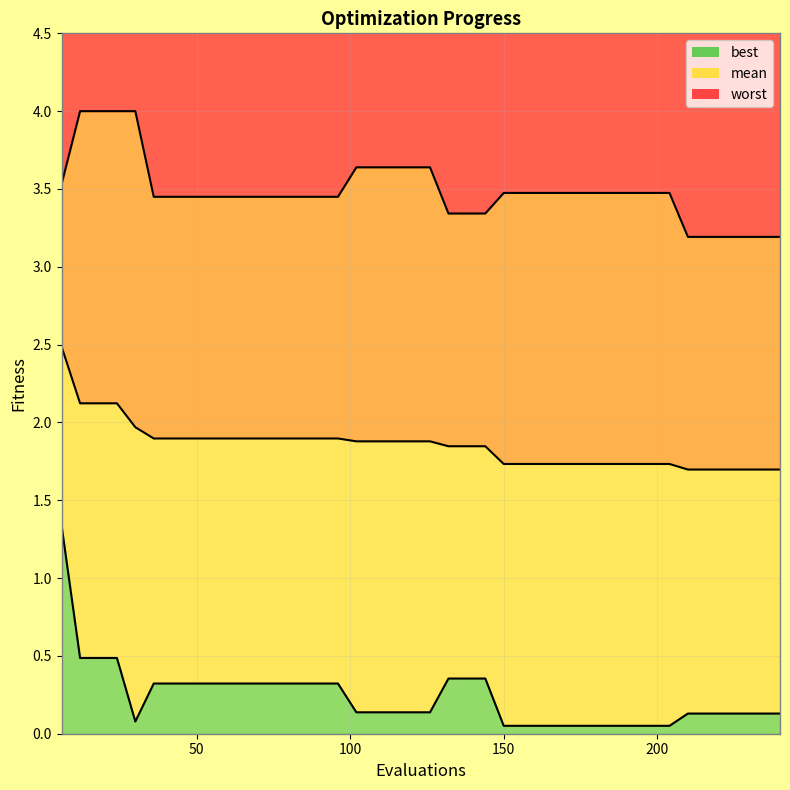

What is the difference between the highest and lowest values at 72?

3.1